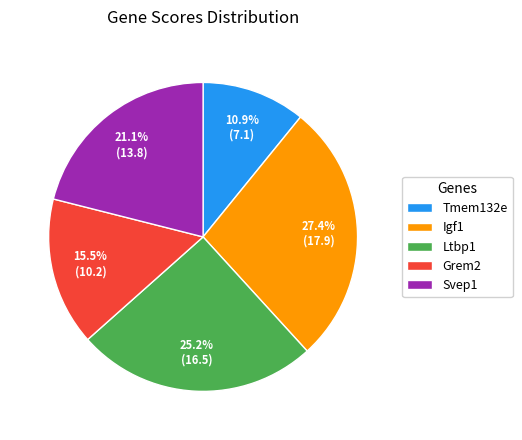

What is the ratio of the value at Tmem132e to the value at Ltbp1?

0.4